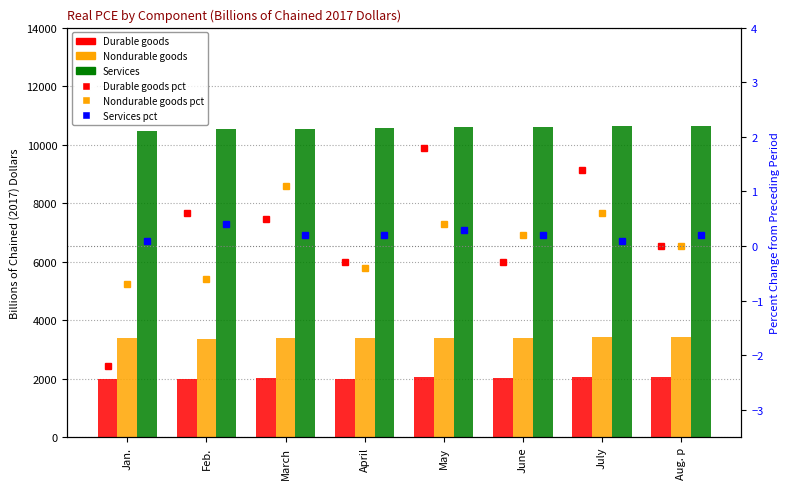

Where is Nondurable goods pct nearest to the value 0?

Aug. p